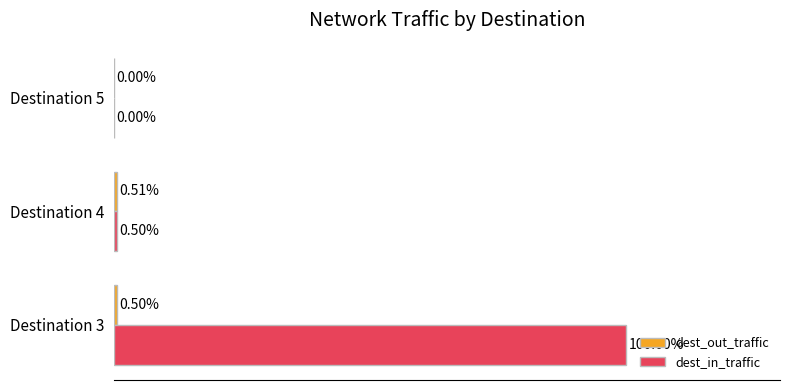

At which category is the sum across all series the highest?

Destination 3